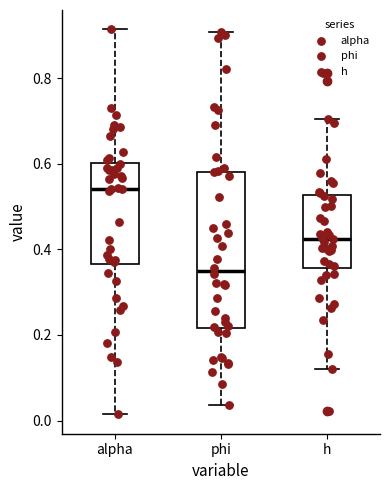

Which box has the lowest median line?

phi